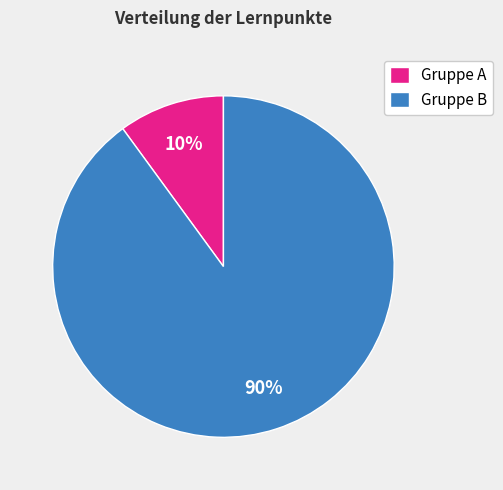

The Gruppe B slice represents 90% of the pie. True or false?

True